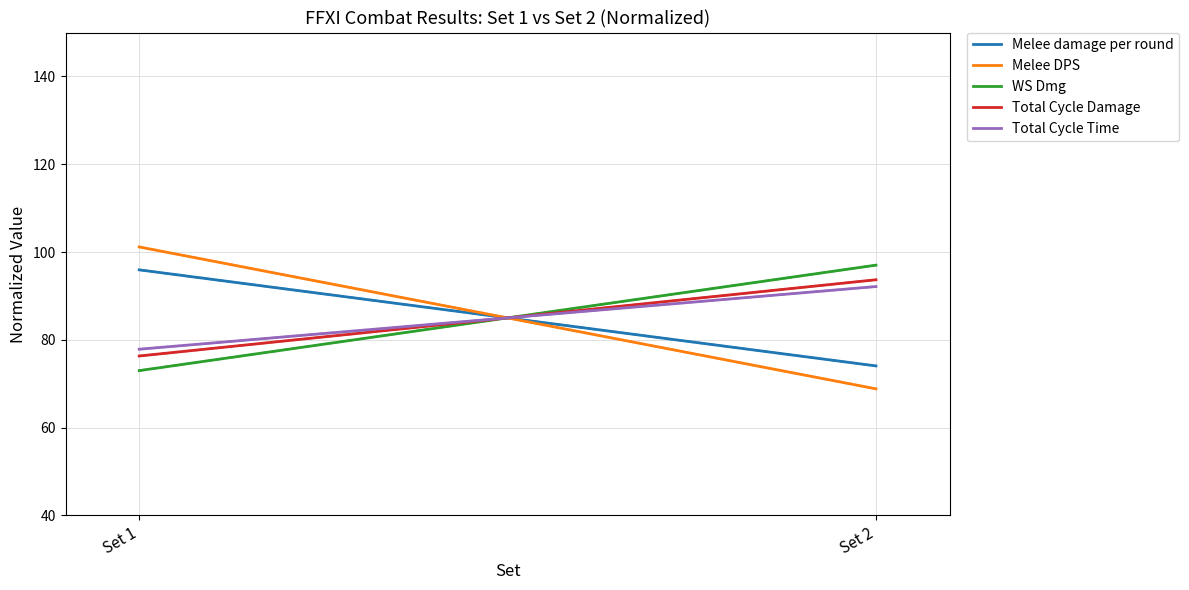

What is the average value of the Total Cycle Time series?

85.0